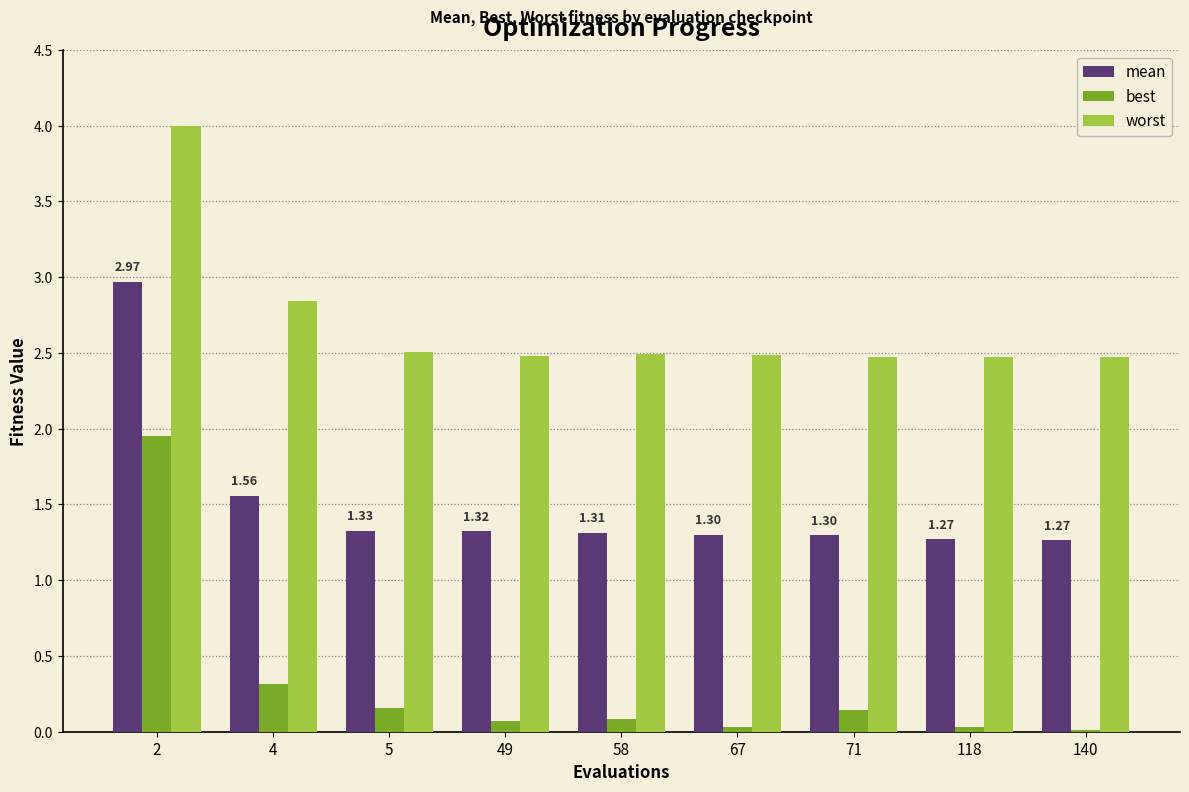

The worst series shows 2.5 at 140. True or false?

True